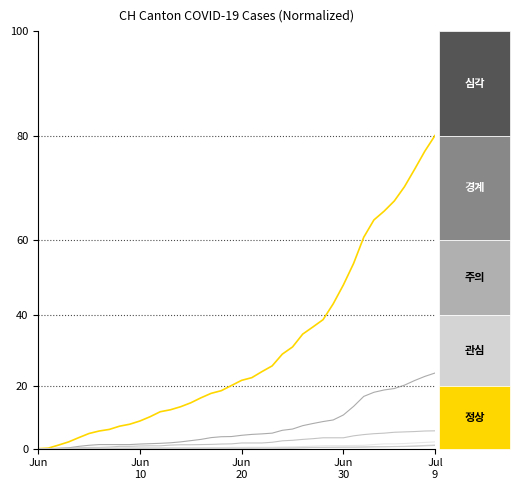

Is this an area chart (filled region under the line)?

No